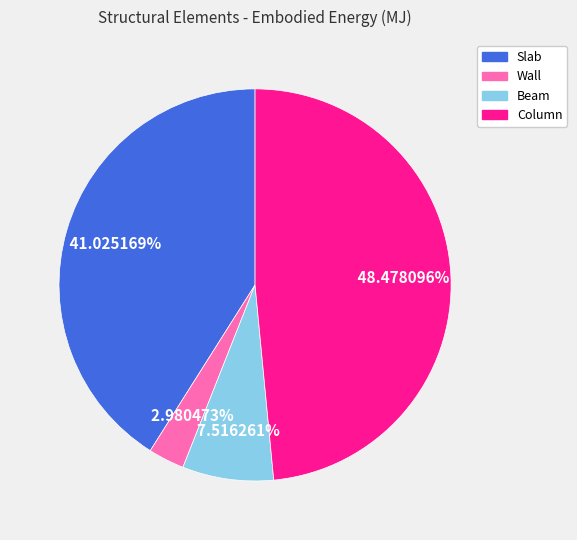

Count the number of slices in the pie.

4